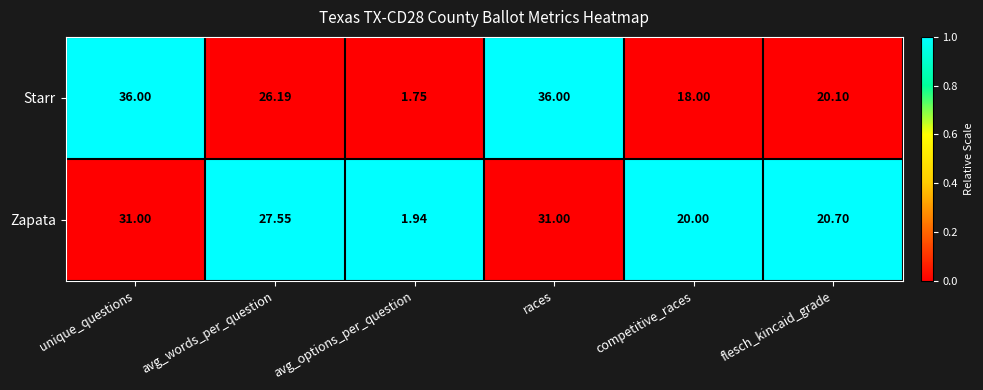

Where does the Starr series first go above 26?

unique_questions